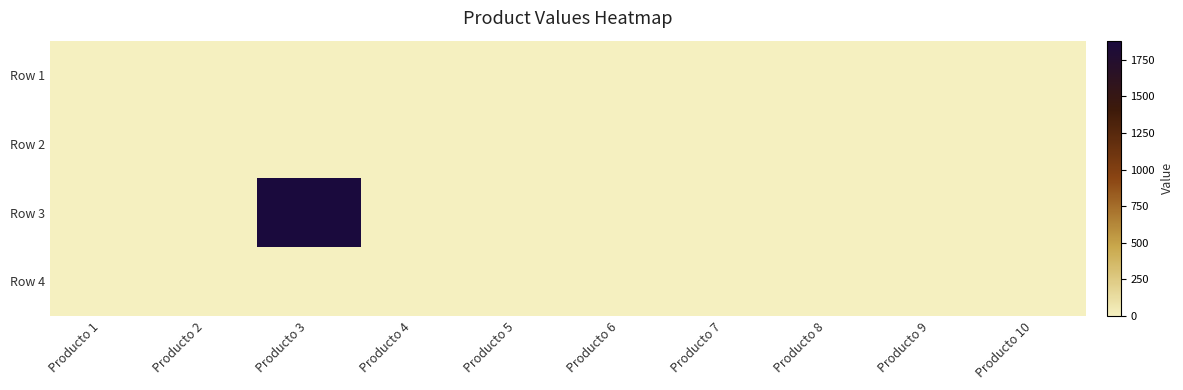

Reading left to right, list all the values displayed in this chart.

Row 1: Producto 1=0.0	Producto 2=0.0	Producto 3=0.0	Producto 4=0.0	Producto 5=0.0	Producto 6=0.0	Producto 7=0.0	Producto 8=0.0	Producto 9=0.0	Producto 10=0.0
Row 2: Producto 1=0.0	Producto 2=0.0	Producto 3=0.0	Producto 4=0.0	Producto 5=0.0	Producto 6=0.0	Producto 7=0.0	Producto 8=0.0	Producto 9=0.0	Producto 10=0.0
Row 3: Producto 1=0.0	Producto 2=0.0	Producto 3=1881.7	Producto 4=0.0	Producto 5=0.0	Producto 6=0.0	Producto 7=0.0	Producto 8=0.0	Producto 9=0.0	Producto 10=0.0
Row 4: Producto 1=0.0	Producto 2=0.0	Producto 3=0.0	Producto 4=0.0	Producto 5=0.0	Producto 6=0.0	Producto 7=0.0	Producto 8=0.0	Producto 9=0.0	Producto 10=0.0